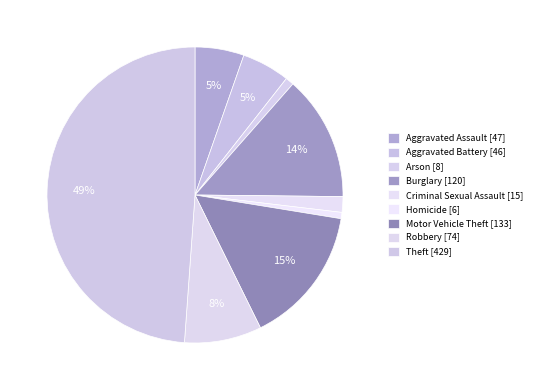

How many segments does this pie chart have?

9